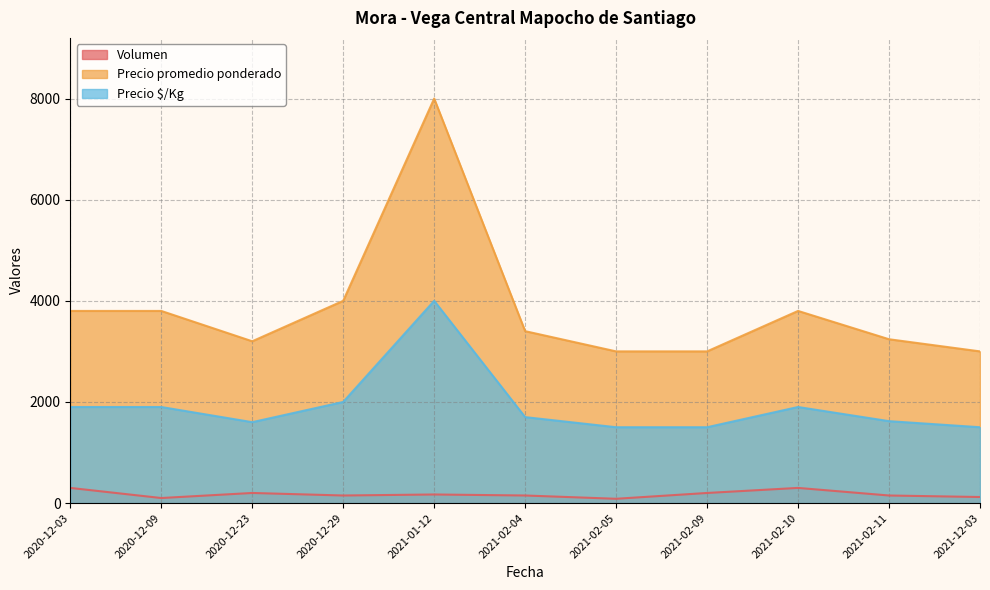

What is the highest value of the Precio promedio ponderado series?

8000